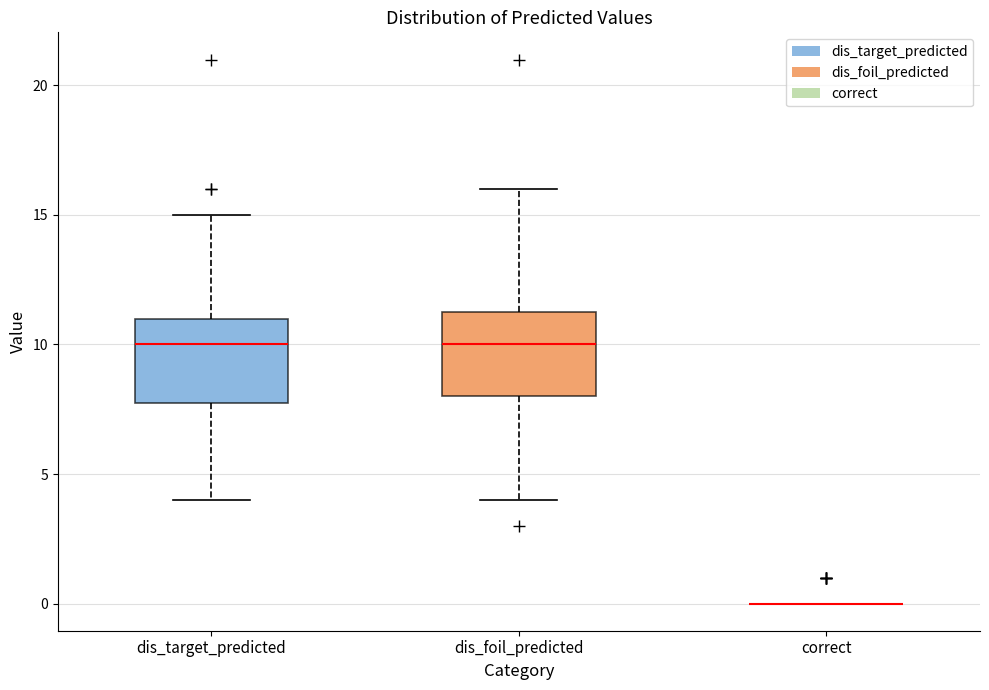

Reading left to right, transcribe this box plot: for each box, give where its median line is, the range the box spans, and where its two whiskers end, as read against the y-axis. The values are not printed on the chart, so give them approximately, as read against the axis.

dis_target_predicted: median 10.0, box 8.0 to 11.0, whiskers 4.0 to 15.0
dis_foil_predicted: median 10.0, box 8.0 to 11.5, whiskers 4.0 to 16.0
correct: box collapsed to a line at 0.0, whiskers 0.0 to 0.0